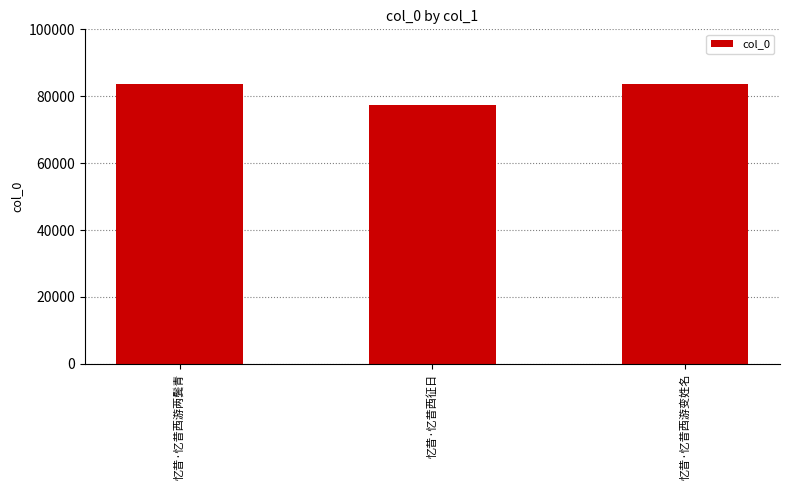

What is the ratio of the value at 忆昔·忆昔西游两鬓青 to the value at 忆昔·忆昔西征日?

1.1